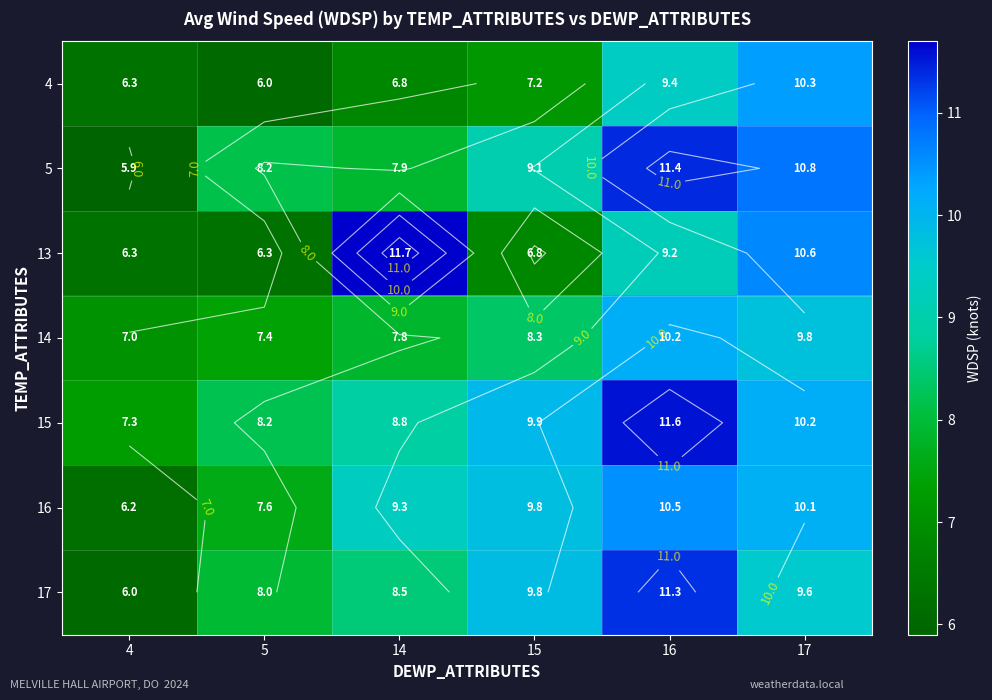

At how many categories does at least one series exceed 6?

6